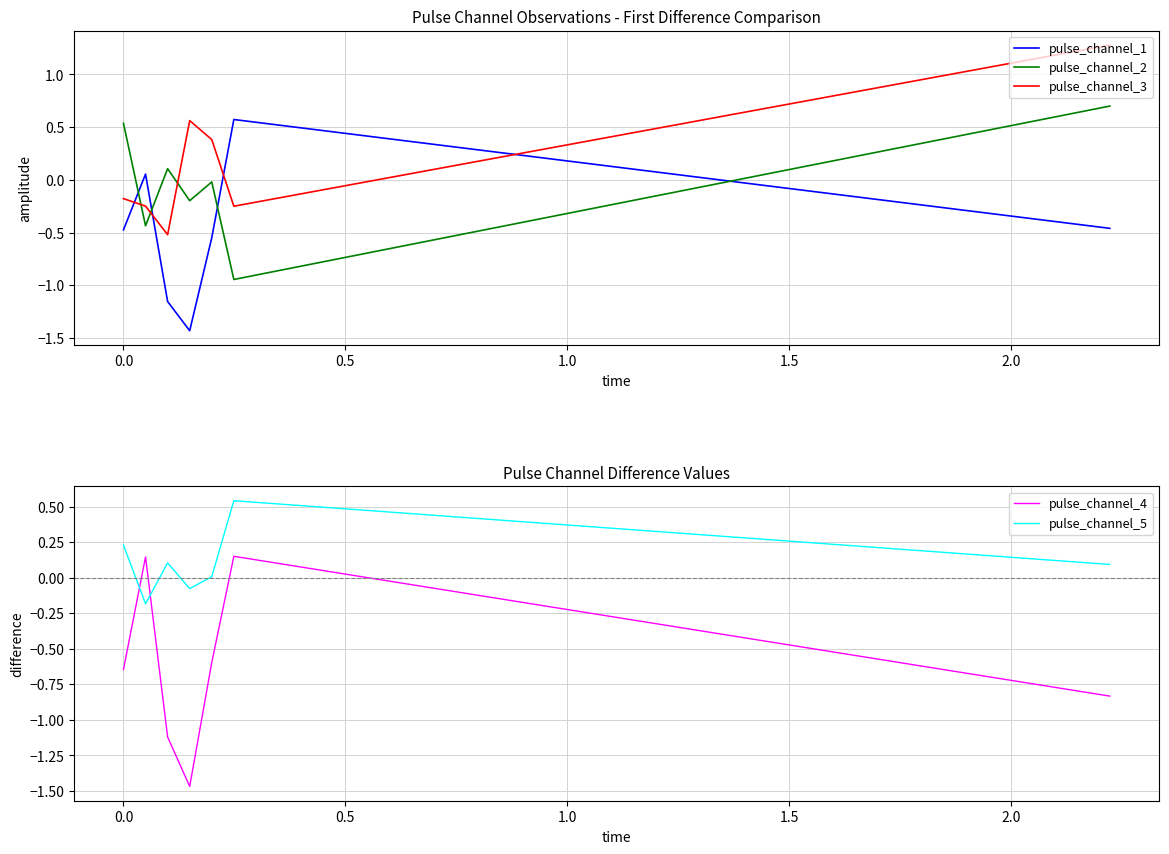

How many intersections are there between pulse_channel_2 and pulse_channel_1?

4